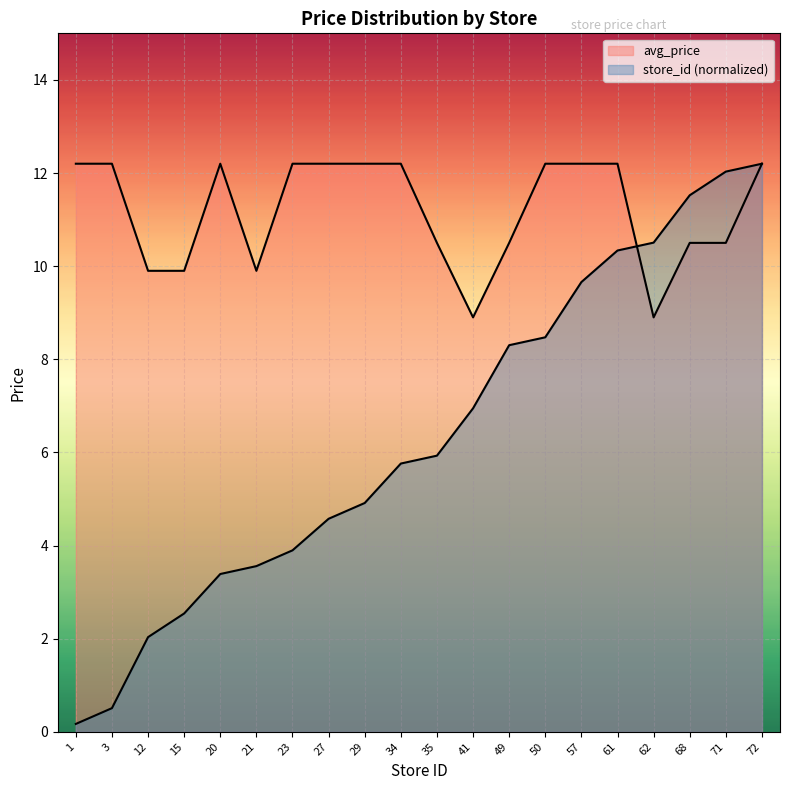

At which category is the sum across all series the highest?

72